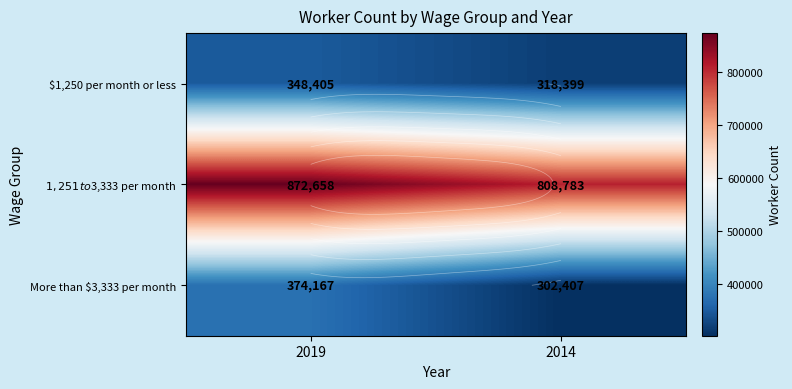

What value does the More than $3,333 per month series have at 2019, to the nearest 50?

374150